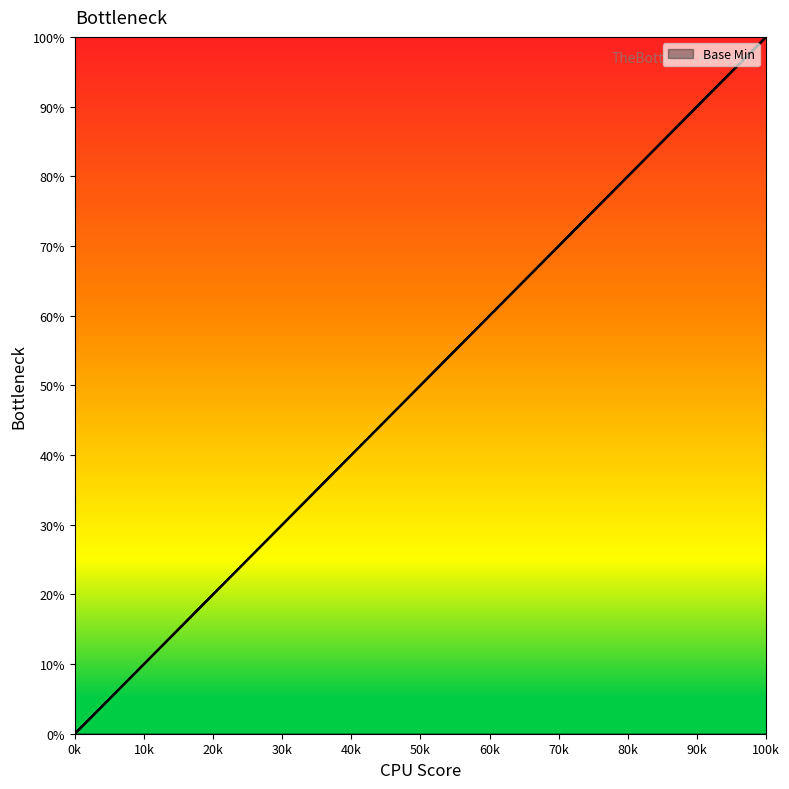

What is the difference between the maximum and minimum values?

100